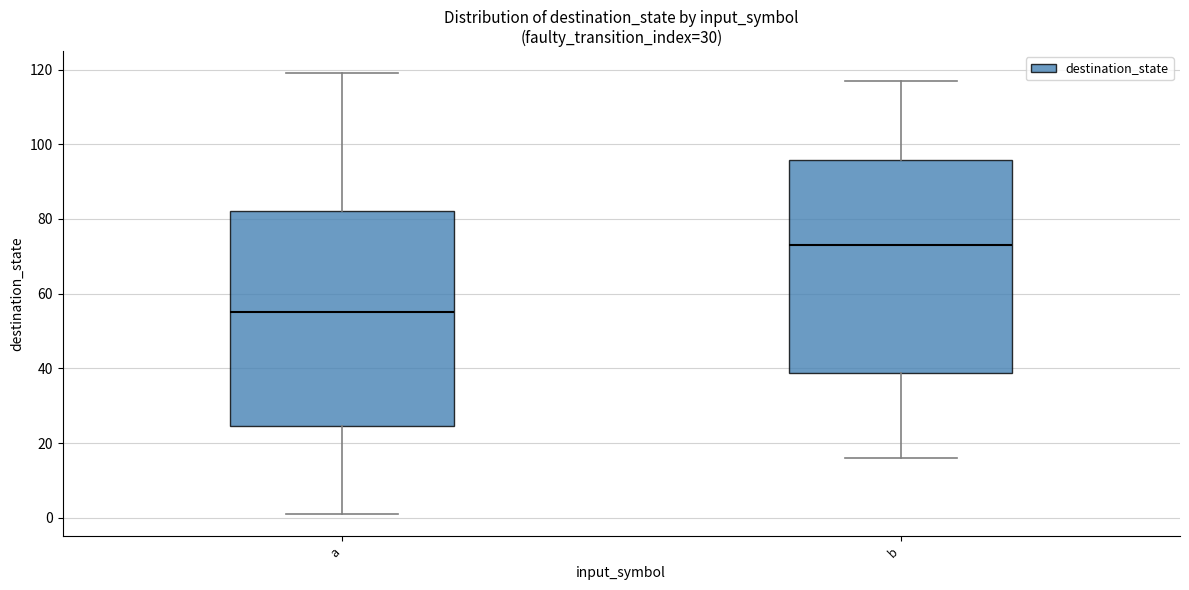

Reading left to right, transcribe this box plot: for each box, give where its median line is, the range the box spans, and where its two whiskers end, as read against the y-axis. The values are not printed on the chart, so give them approximately, as read against the axis.

a: median 56, box 24 to 82, whiskers 2 to 120
b: median 74, box 38 to 96, whiskers 16 to 118